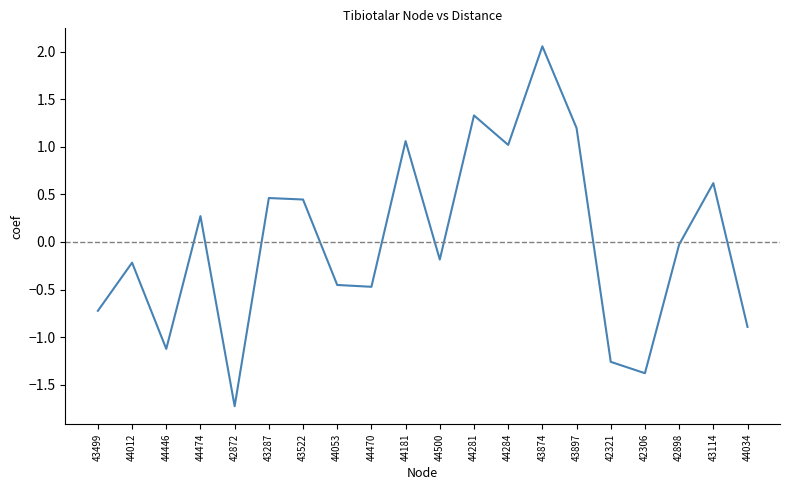

The chart shows a value of -0.7 at 43499. True or false?

True